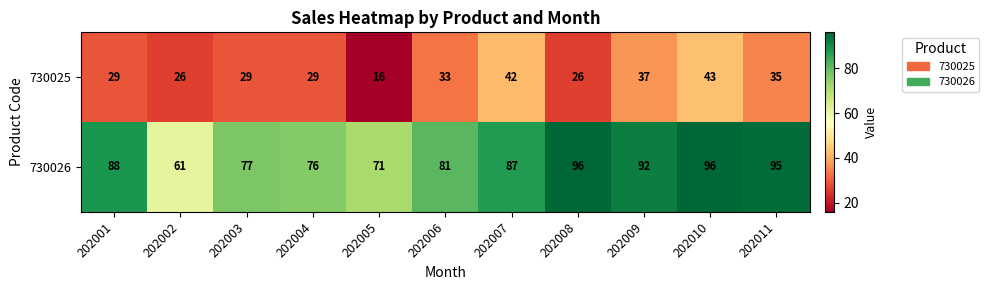

Between 202008 and 202010, which series saw the biggest shift?

730025